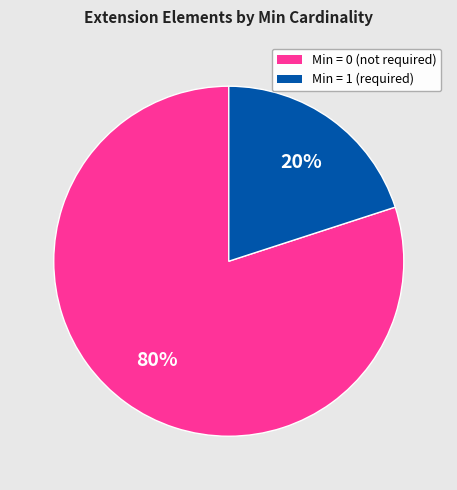

Count the number of slices in the pie.

2